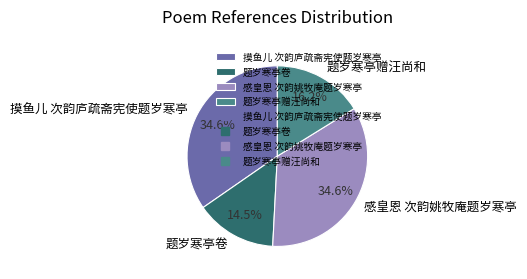

Combined, what portion of the pie is 题岁寒亭赠汪尚和 and 题岁寒亭卷?

30.7%